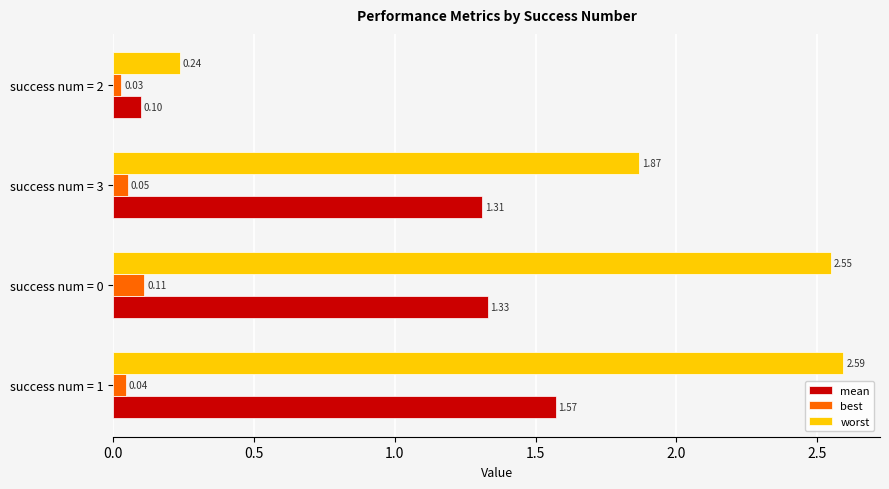

Rank the series by their average value, from highest to lowest.

worst, mean, best